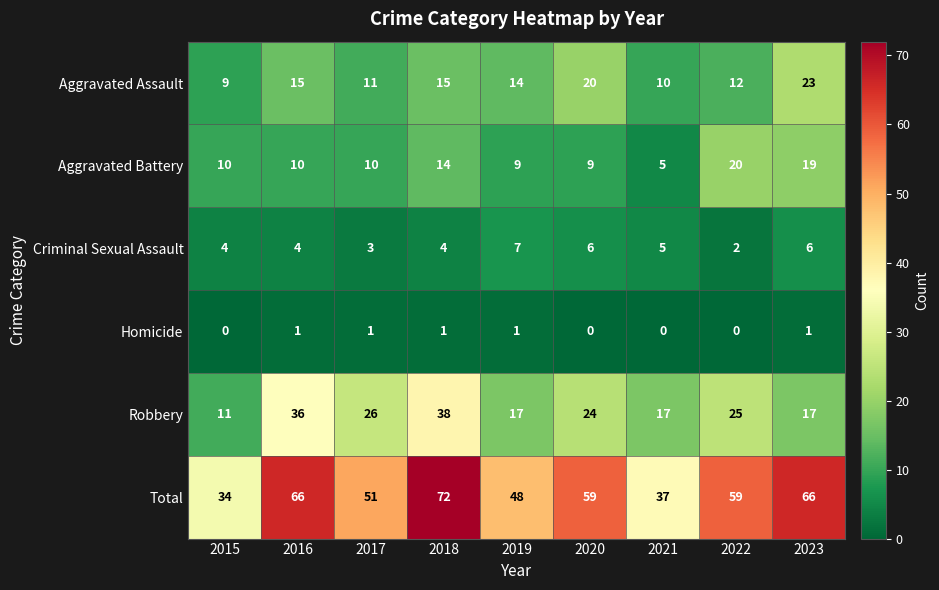

At 2016, list the series in order from largest to smallest.

Total, Robbery, Aggravated Assault, Aggravated Battery, Criminal Sexual Assault, Homicide